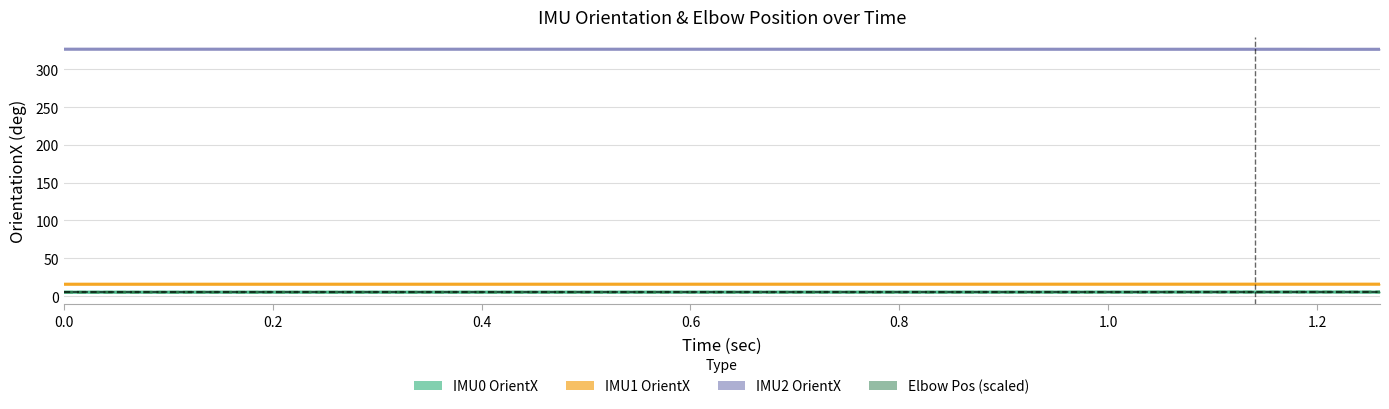

What is the maximum value for IMU2 OrientX?

326.7